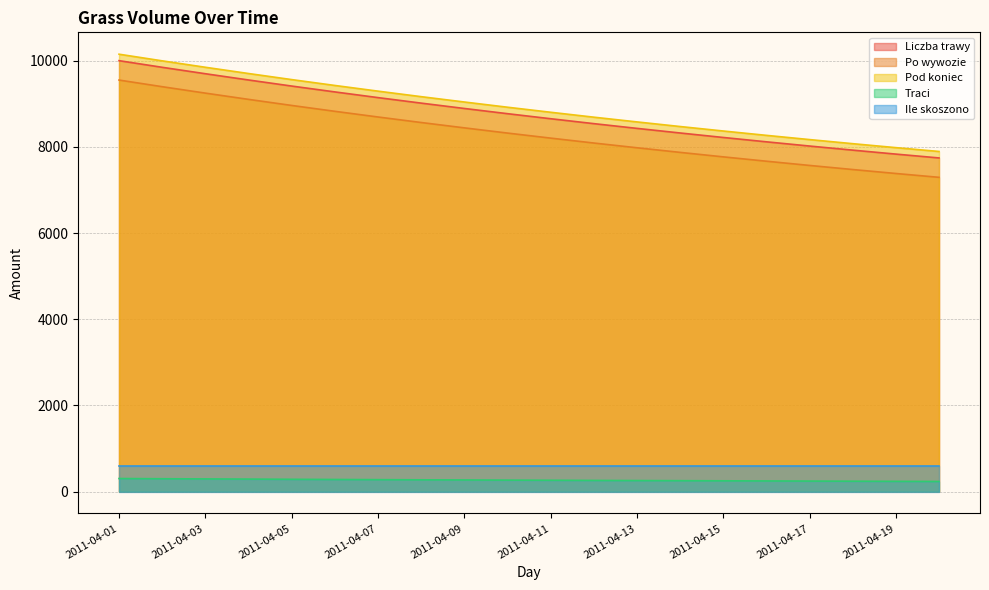

True or false: Traci and Ile skoszono cross at least once.

False